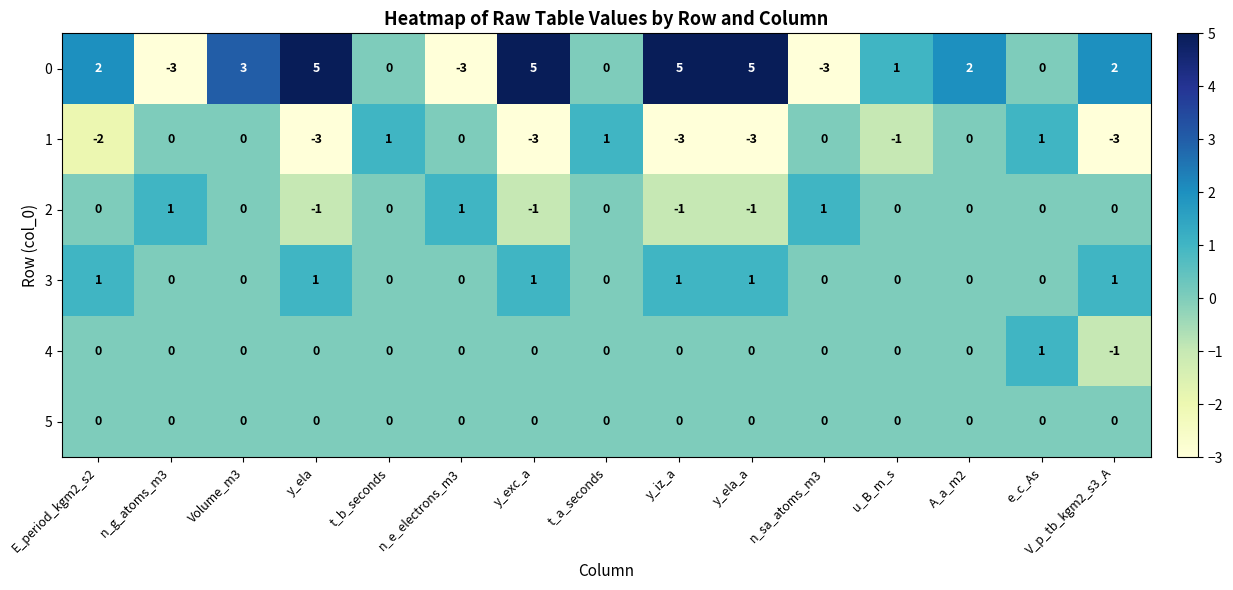

Is it true that 2 equals 0 at A_a_m2?

True